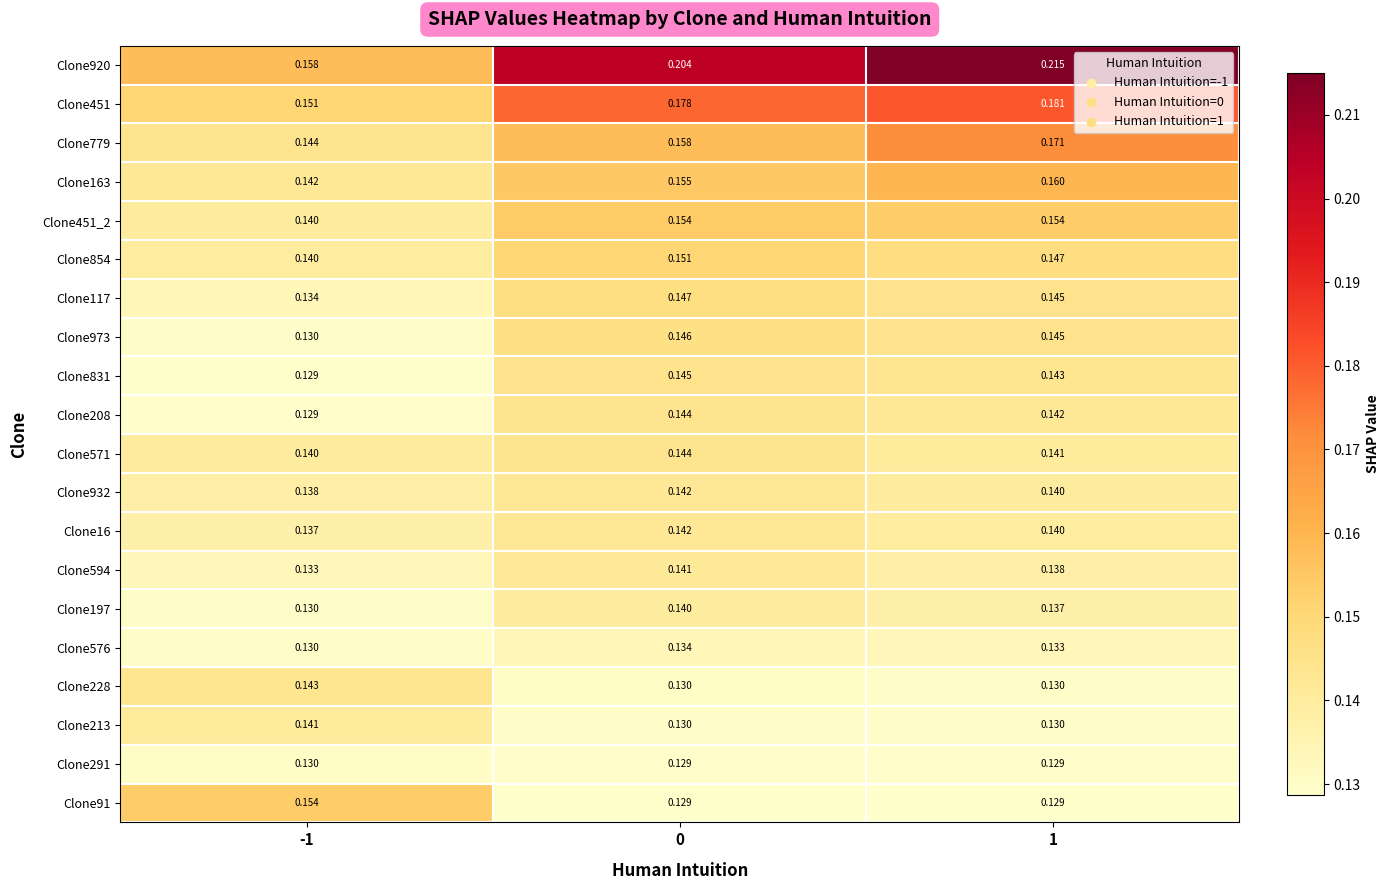

Is the value of Clone920 at 1 greater than the value of Clone451_2 at -1?

Yes